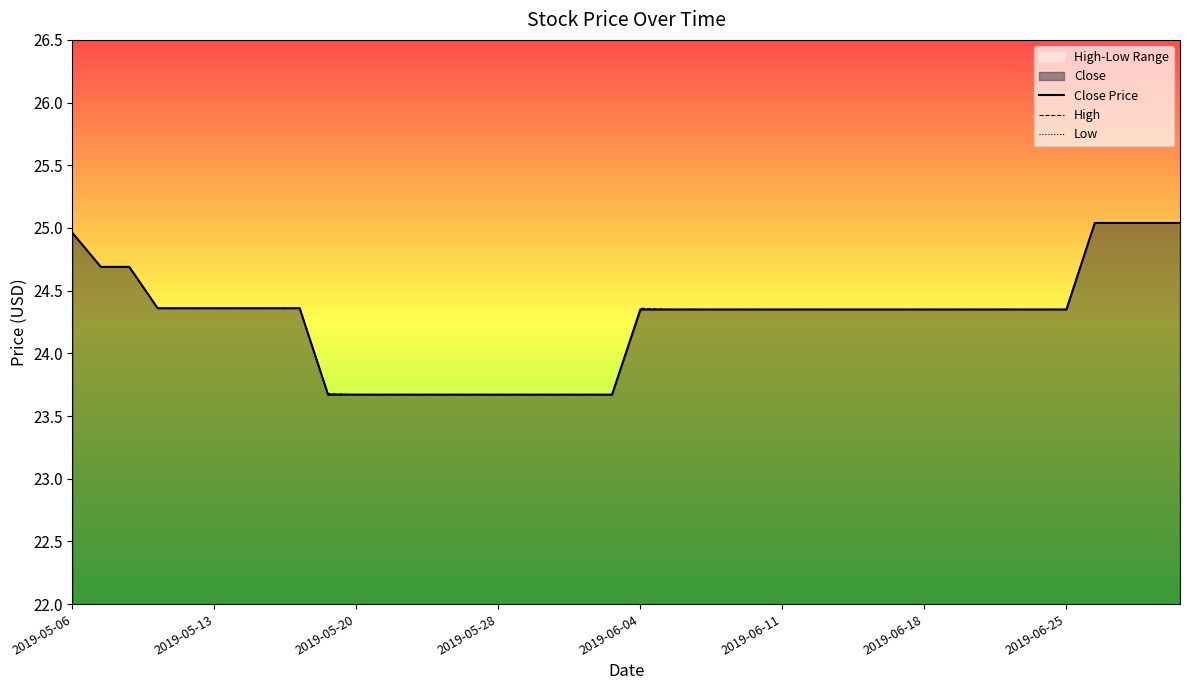

What is the average value of the Low series?

24.3